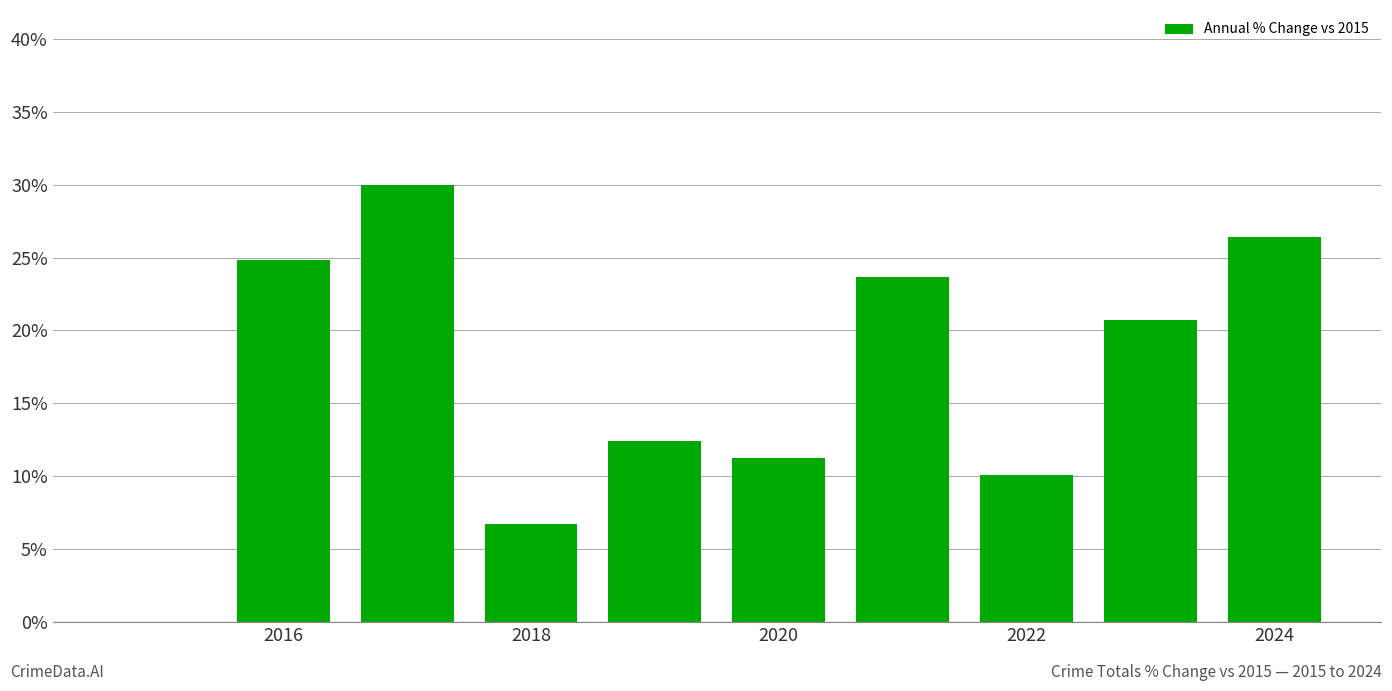

What is the maximum value shown in the chart?

30.0